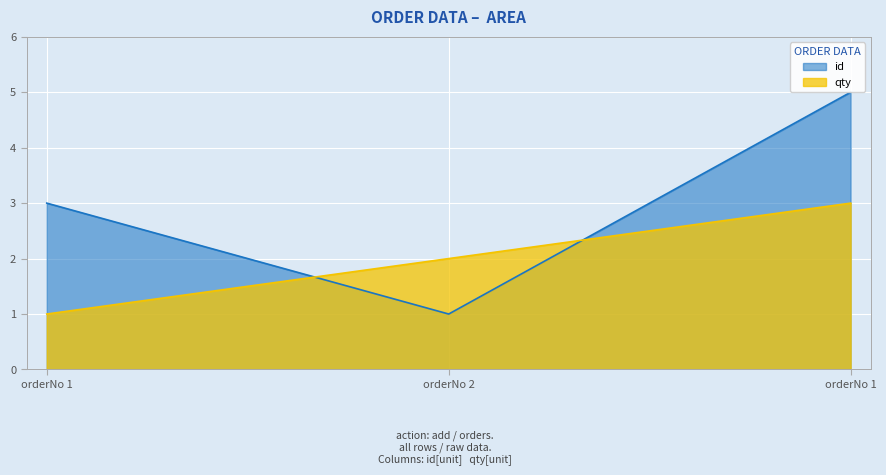

Rank the series by their maximum value, from highest to lowest.

id, qty